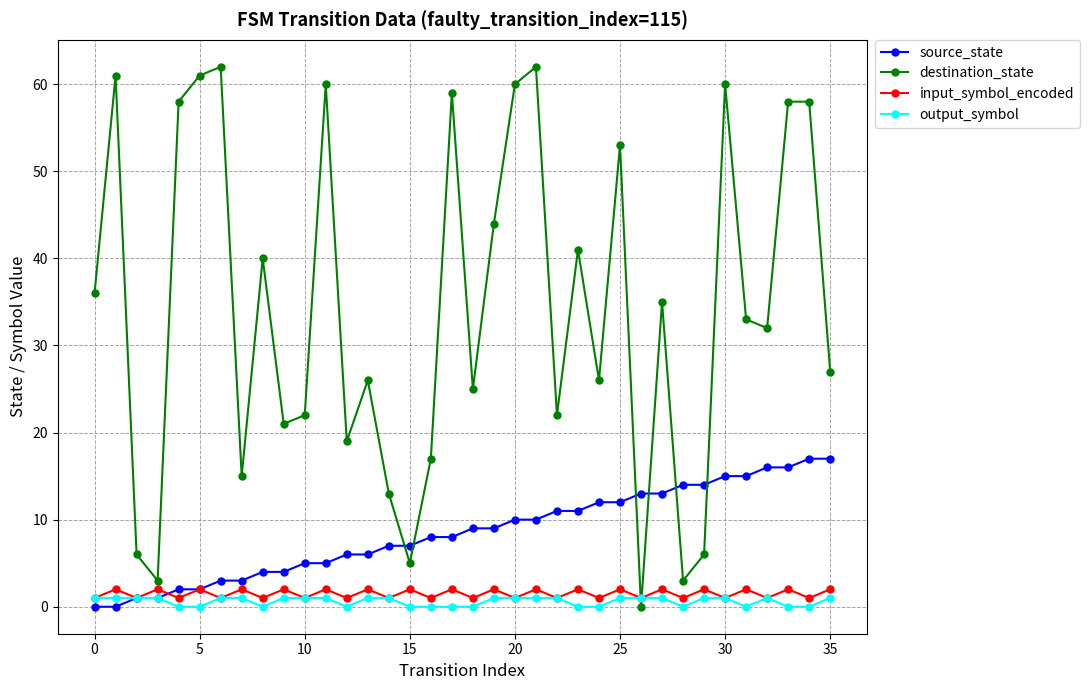

True or false: input_symbol_encoded and destination_state cross at least once.

True